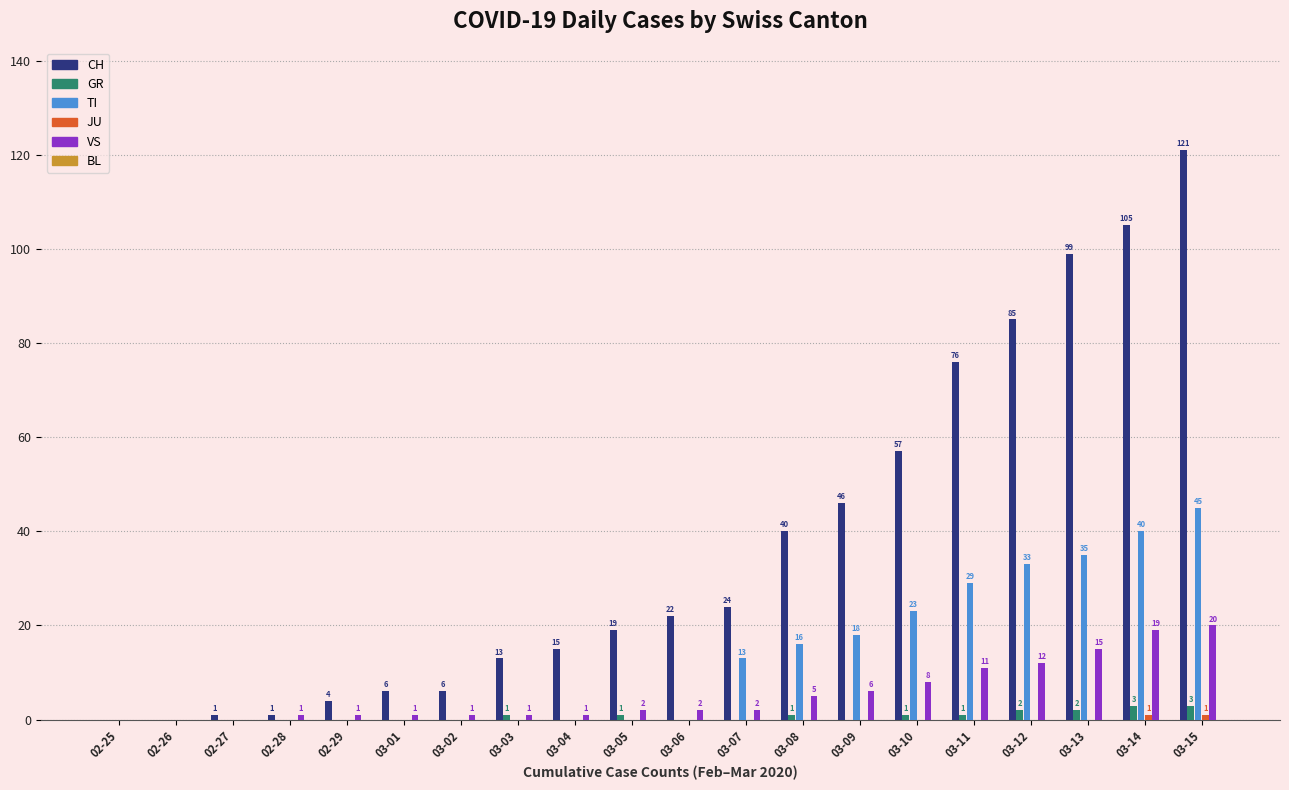

The GR series shows 0 at 02-26. True or false?

True